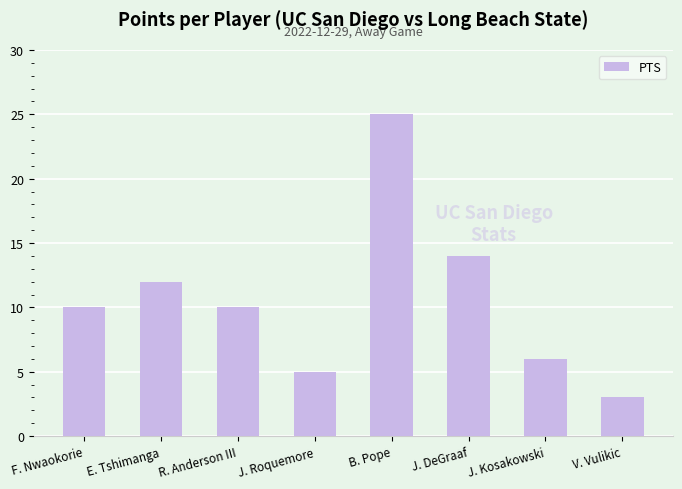

What is the sum of all values?

85